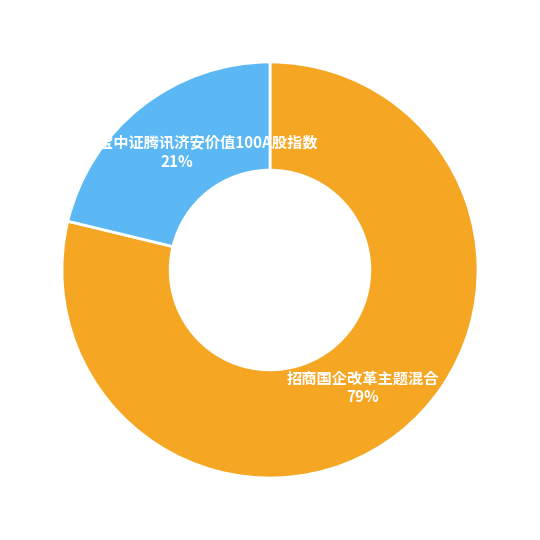

Does 招商国企改革主题混合 account for over 50% of the chart?

Yes